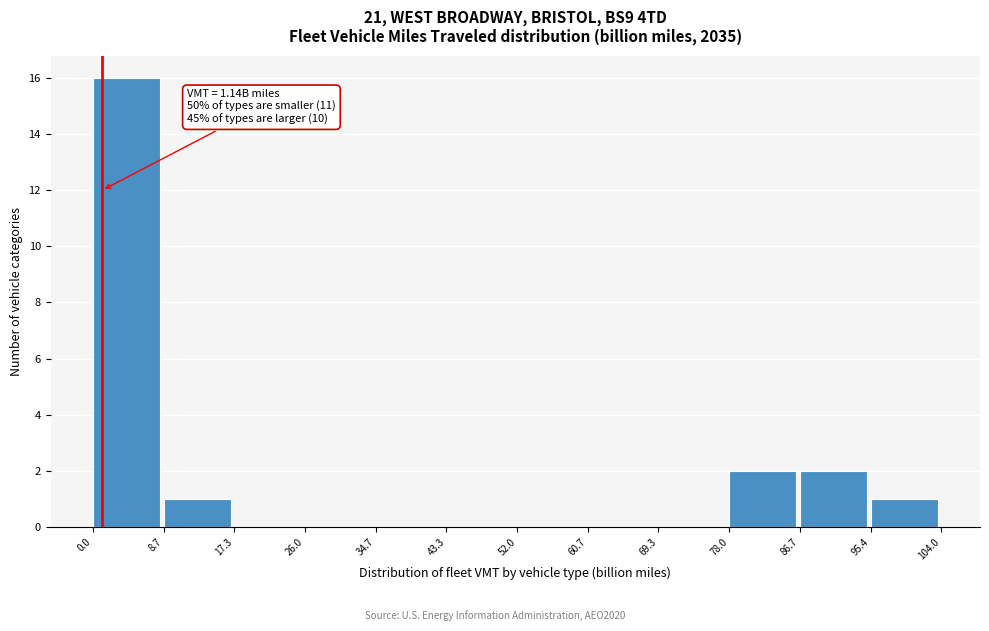

Which range on the x-axis has the tallest bar?

0.0 to 8.7